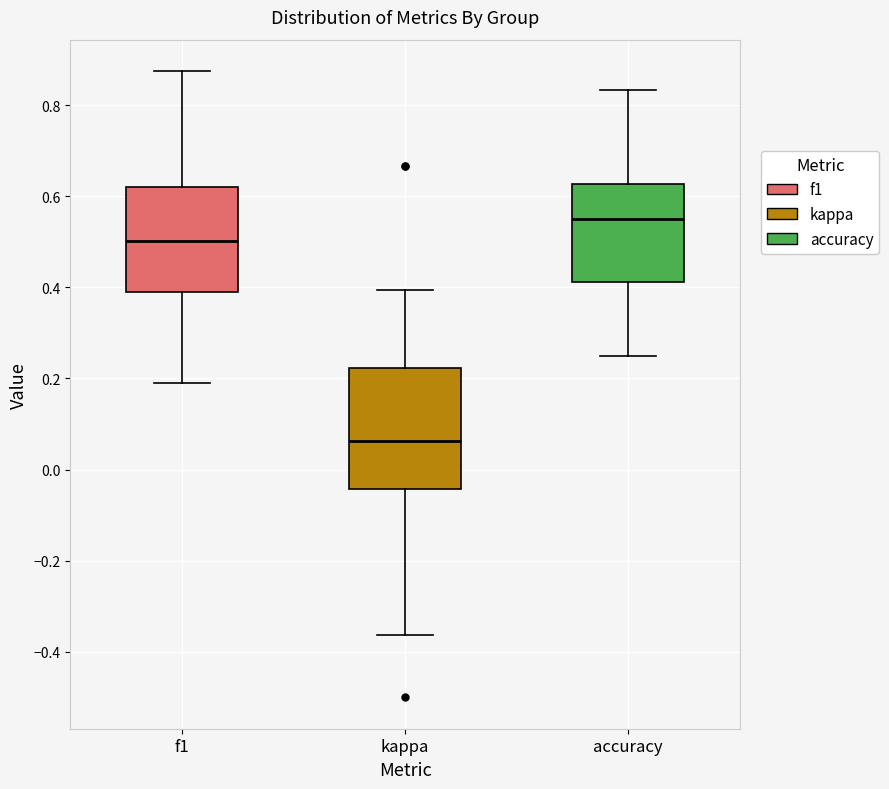

Reading left to right, transcribe this box plot: for each box, give where its median line is, the range the box spans, and where its two whiskers end, as read against the y-axis. The values are not printed on the chart, so give them approximately, as read against the axis.

f1: median 0.50, box 0.38 to 0.62, whiskers 0.20 to 0.88
kappa: median 0.06, box -0.04 to 0.22, whiskers -0.36 to 0.40
accuracy: median 0.56, box 0.42 to 0.62, whiskers 0.26 to 0.84